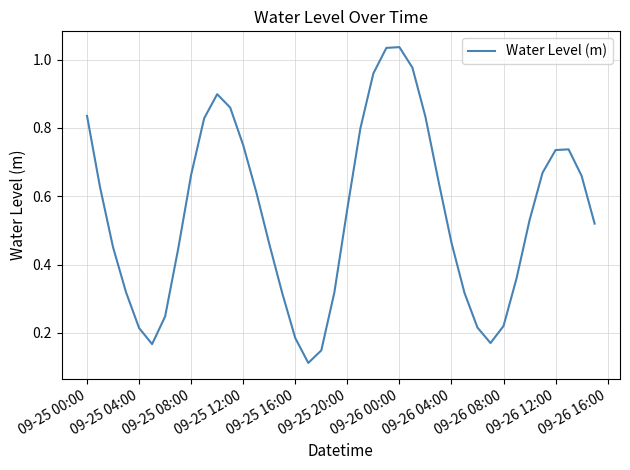

Does the chart display data point markers on the line(s)?

No